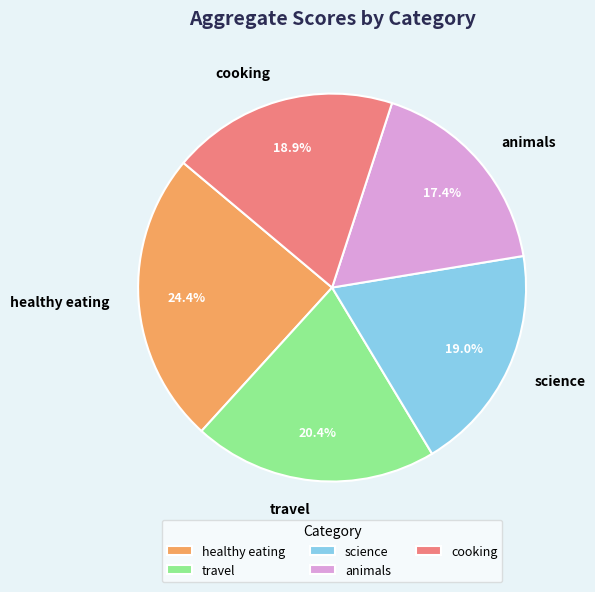

To the nearest percent, what is the combined percentage of science and cooking?

38%